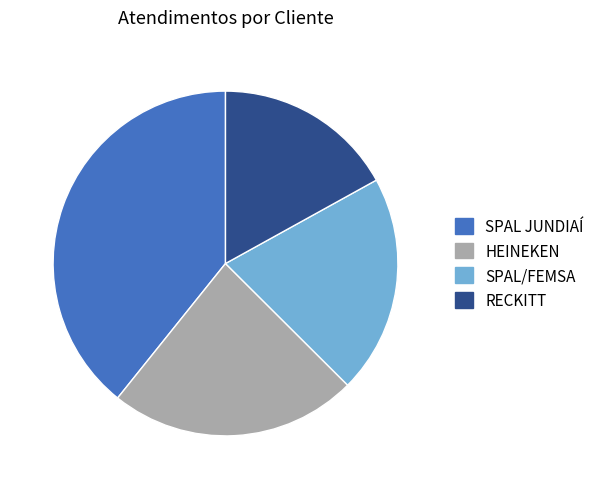

Do RECKITT and HEINEKEN together represent more than half of the pie?

No